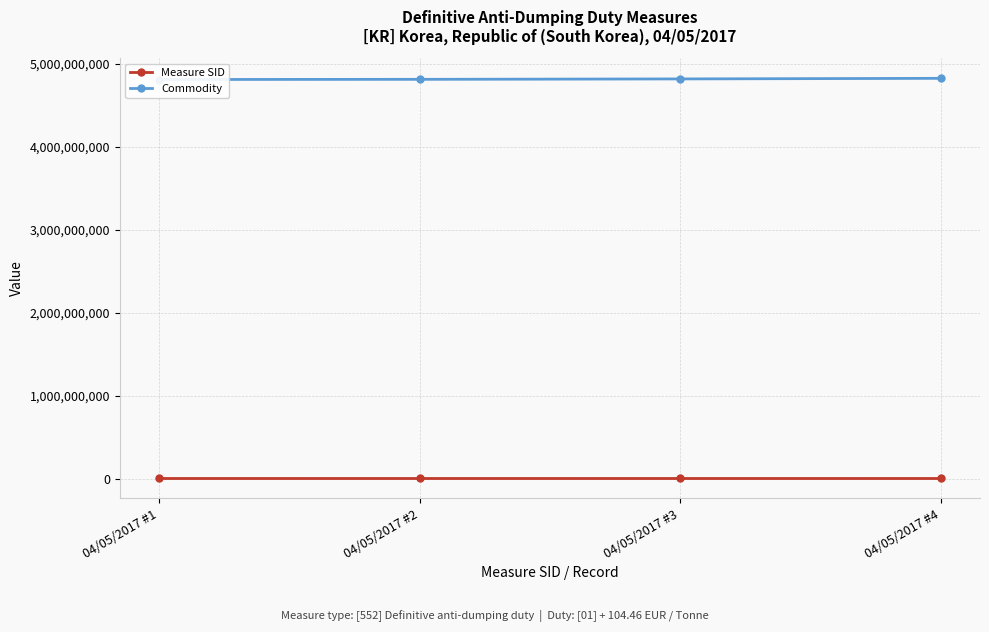

Which label corresponds to the largest value in the chart?

04/05/2017 #4